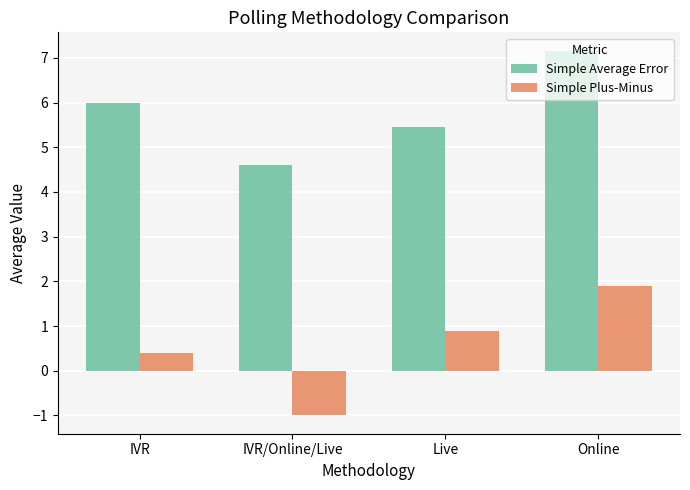

Which label corresponds to the largest value in the chart?

Online